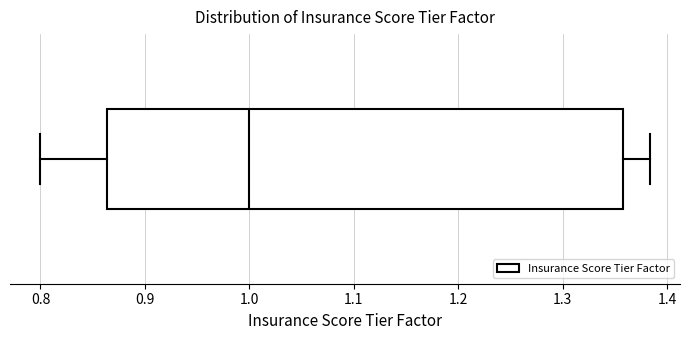

Read this box plot against the x-axis: the position of the median line, the range covered by the box, and the ends of both whiskers. The values are not printed on the chart, so give them approximately, as read against the axis.

median 1.00, box 0.86 to 1.36, whiskers 0.80 to 1.38